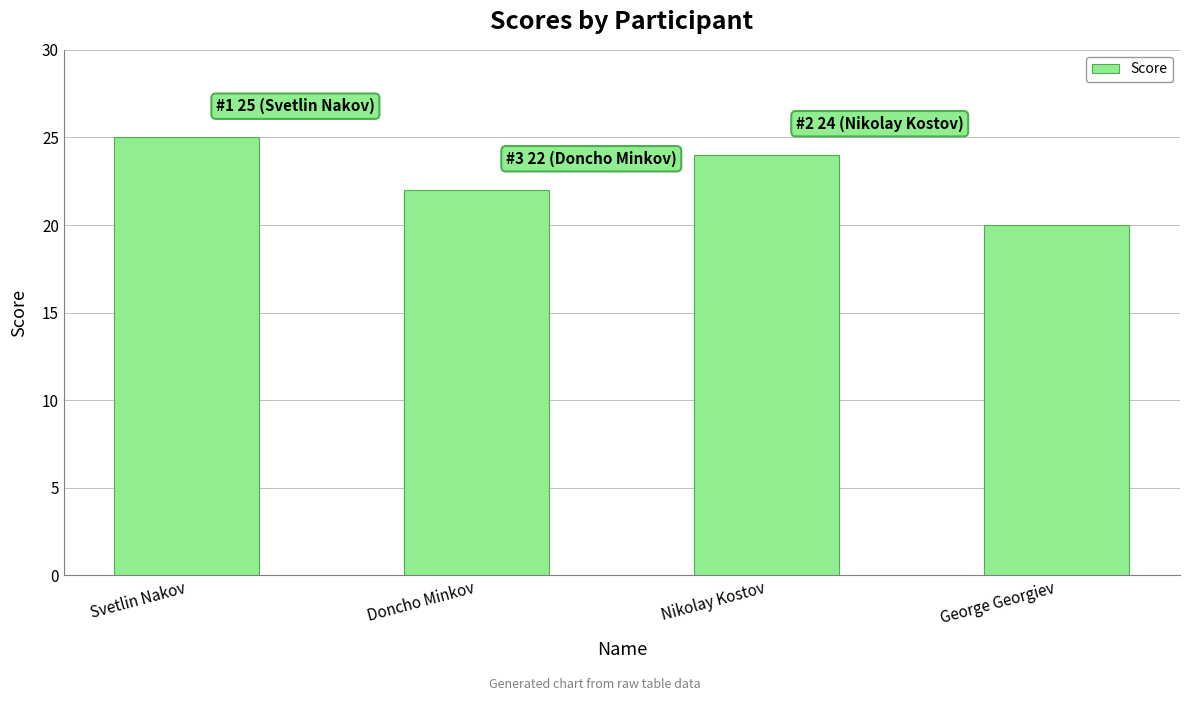

What is the average value?

23